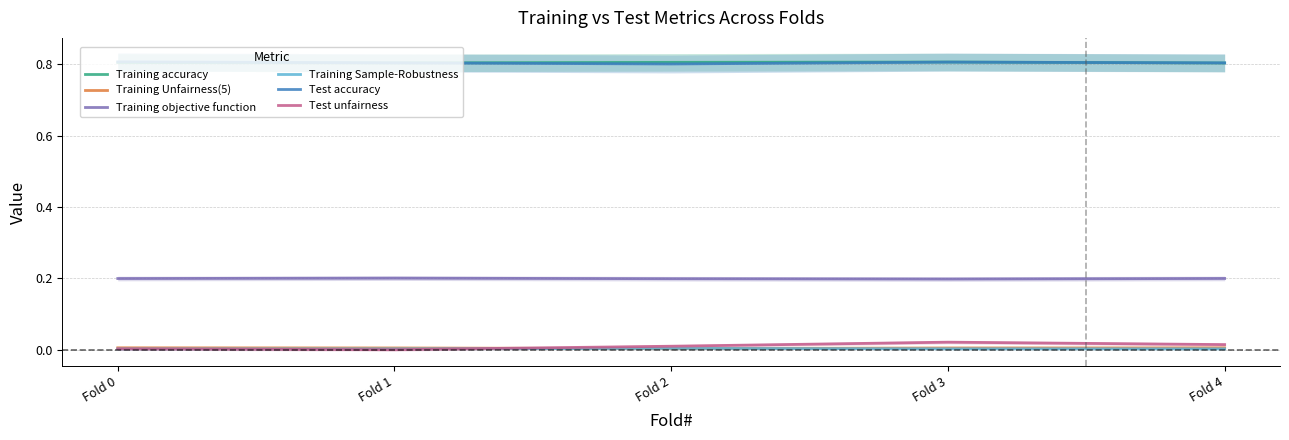

The value of Training Sample-Robustness at Fold 0 is 0.0. True or false?

True